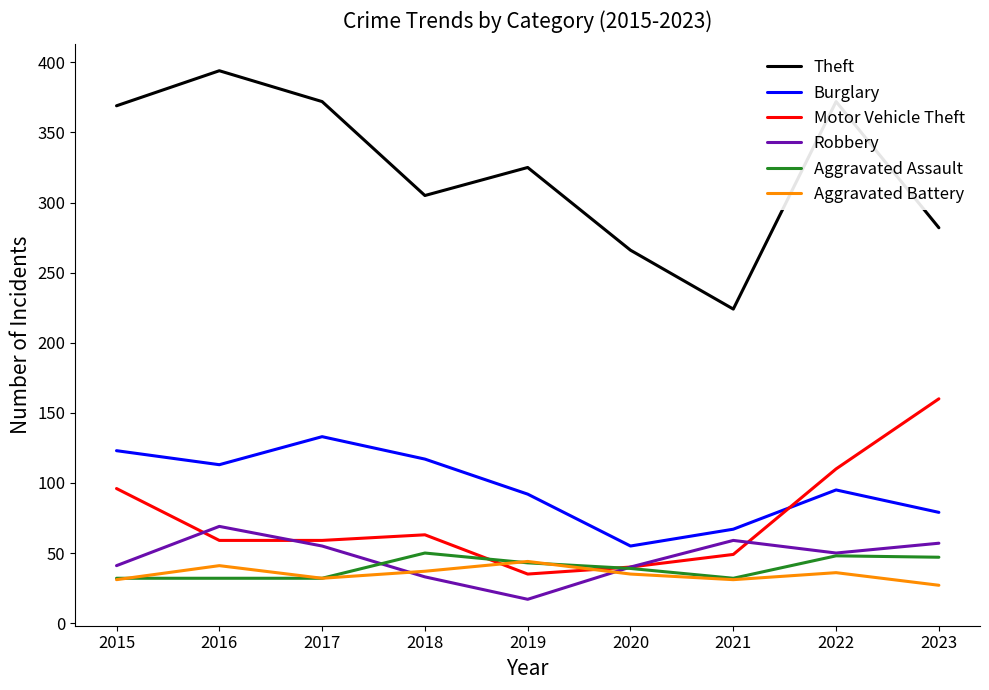

How many times do Motor Vehicle Theft and Aggravated Assault cross each other?

2